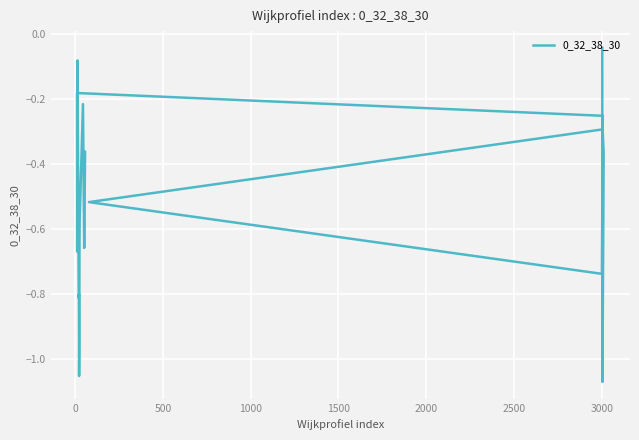

What is the smallest value displayed?

-1.1